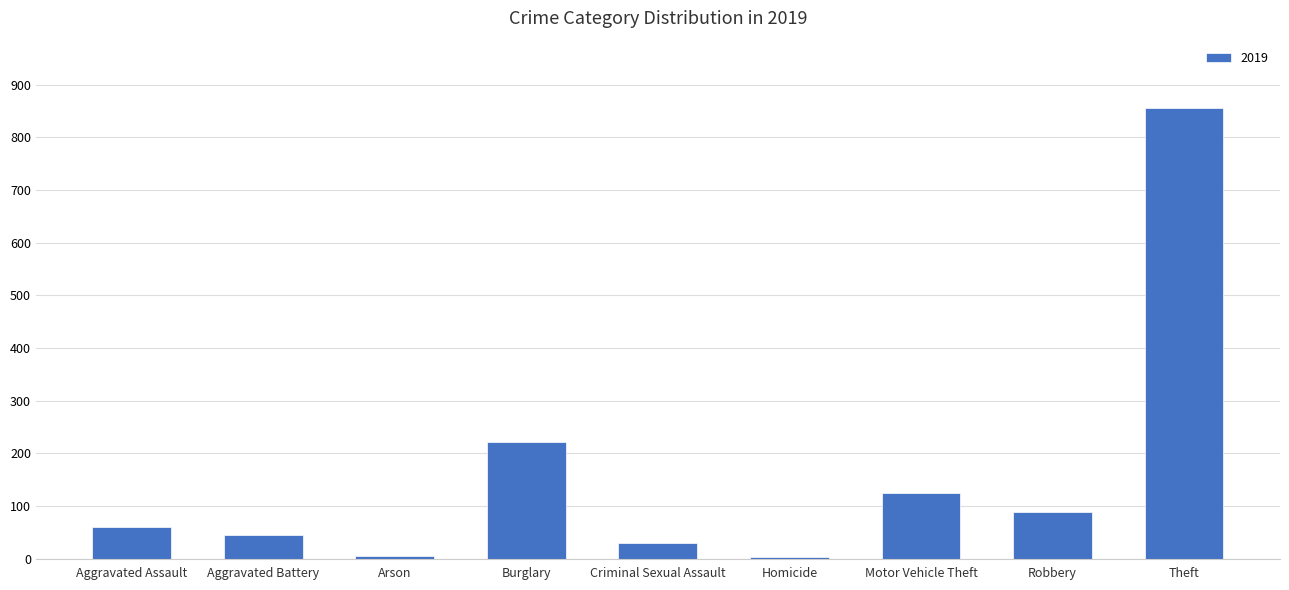

What is the label of the 4th bar from the left?

Burglary